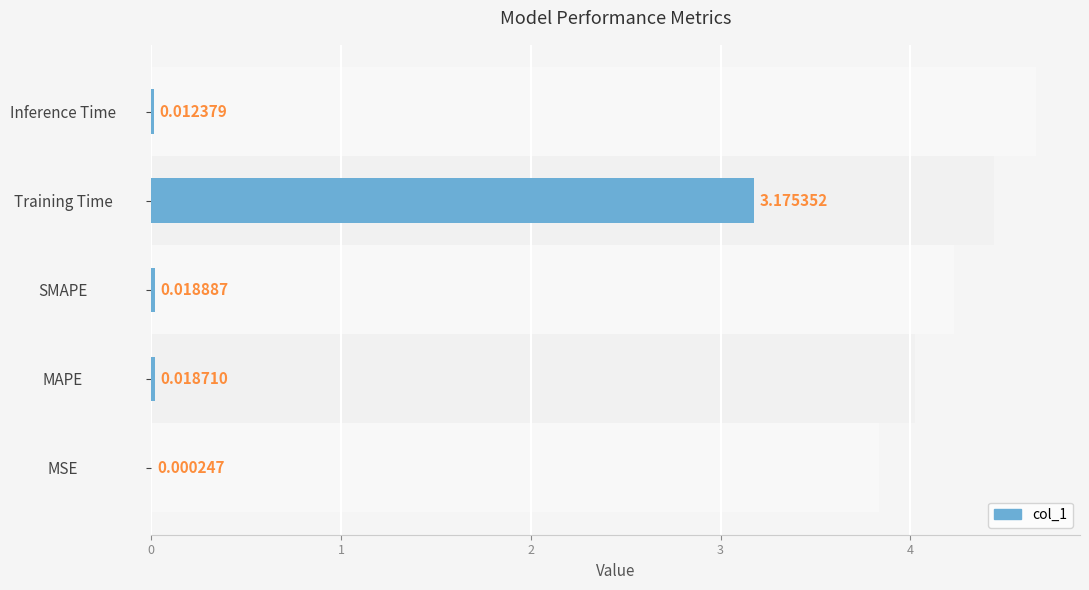

What is the maximum value shown in the chart?

3.2